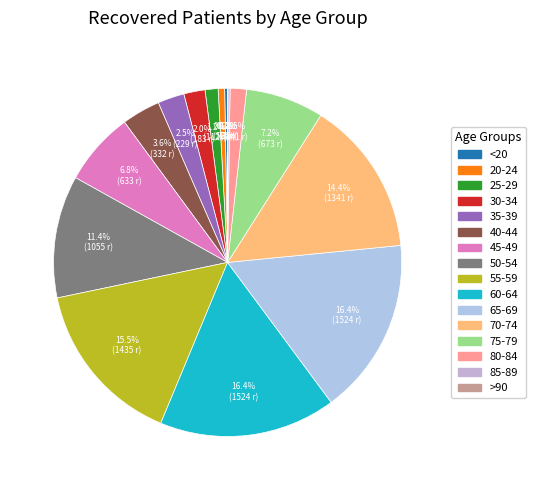

True or false: 75-79 accounts for 14% of the total.

False